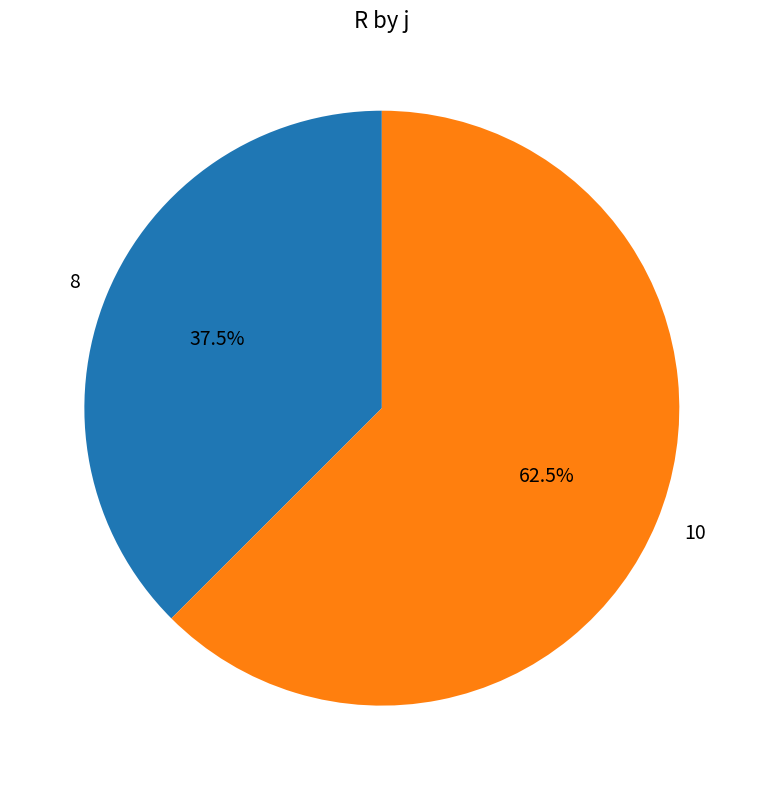

Rank the categories by value from lowest to highest.

8, 10